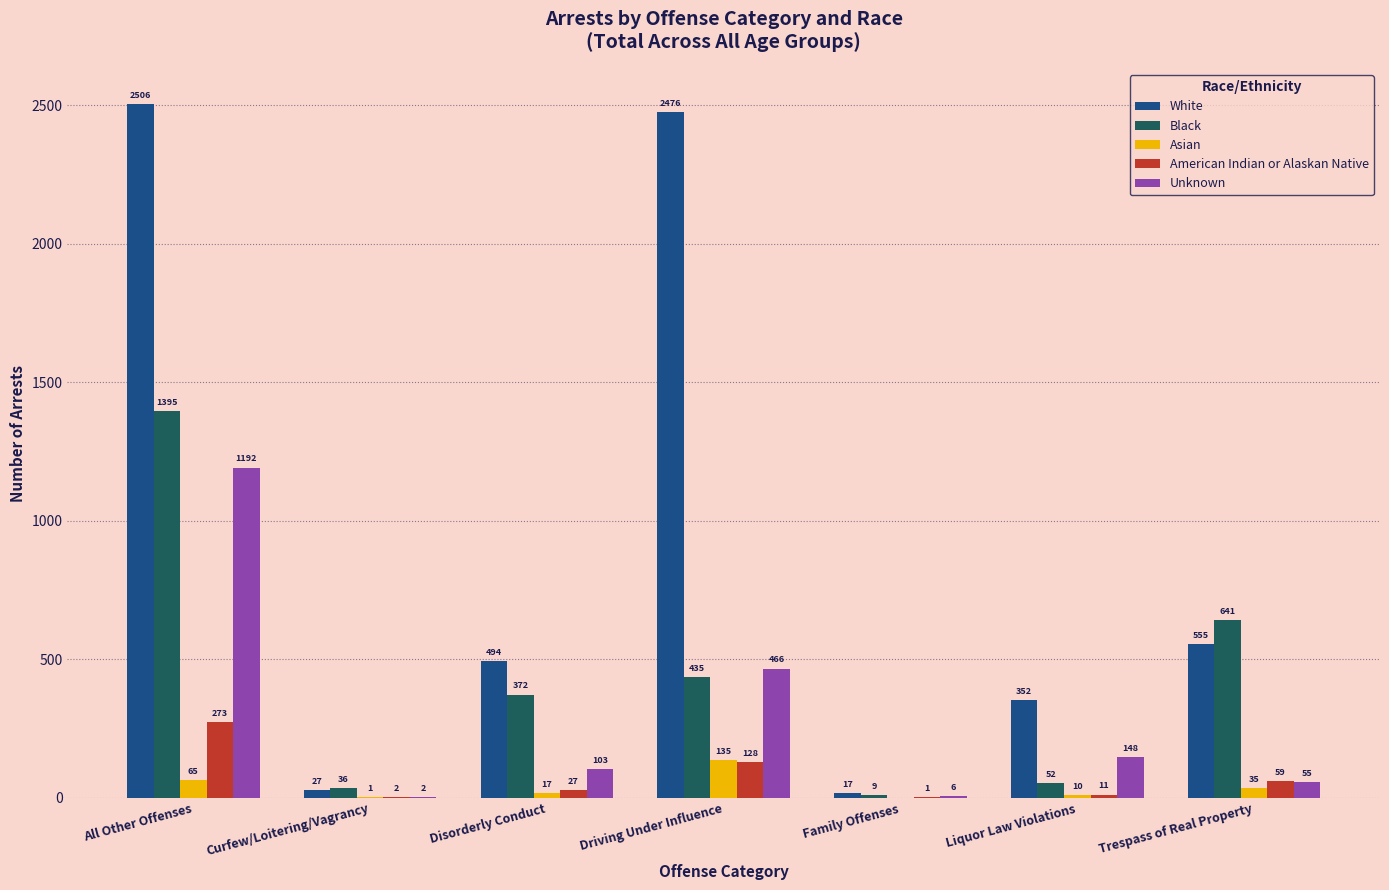

How many data points does each series have?

7